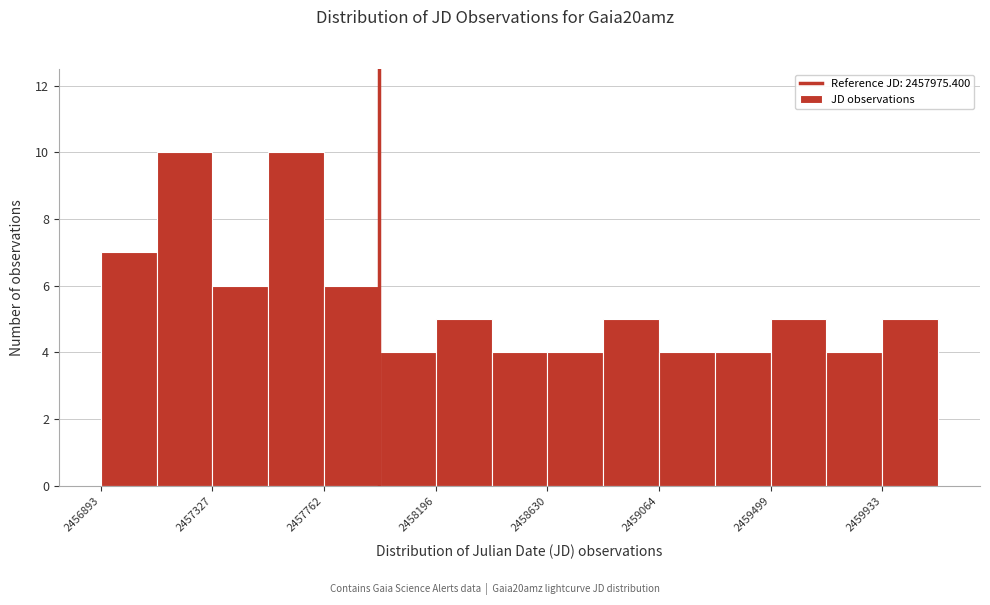

How tall is the bar that spans 2457350 to 2457550 on the x-axis? Neither the bar edges nor the heights are printed on the chart, so give them approximately, as read against the axes.

6